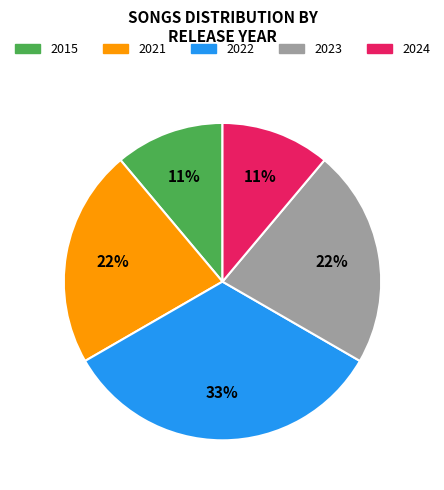

Is there a majority slice in this chart?

No